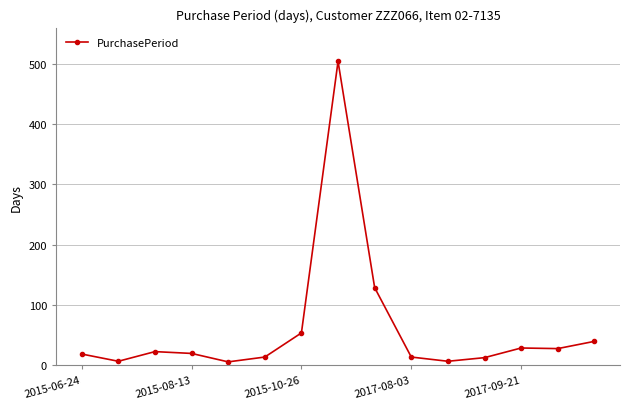

What is the average value?

60